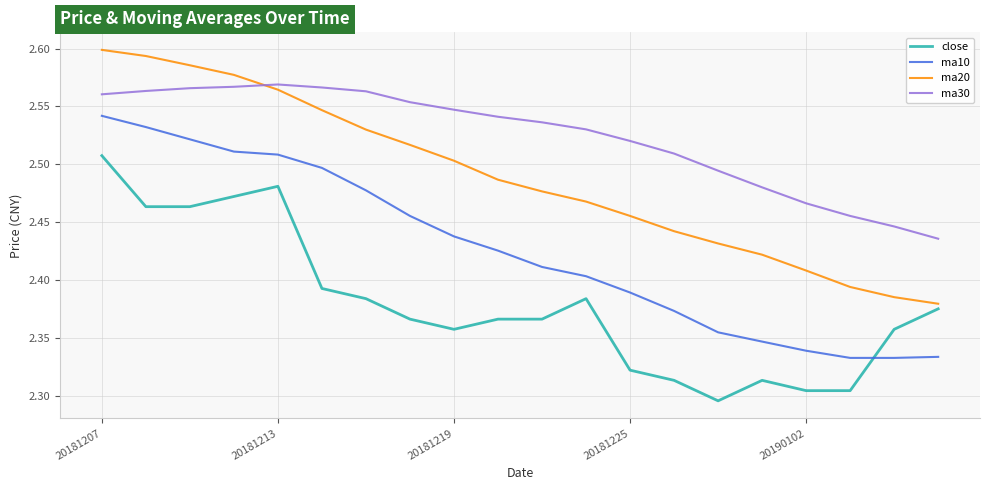

How many categories are shown in the chart?

20